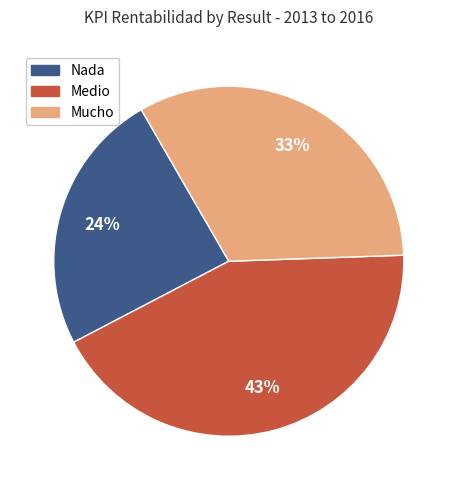

To the nearest percent, what is the difference between the largest and smallest slice percentages?

19%